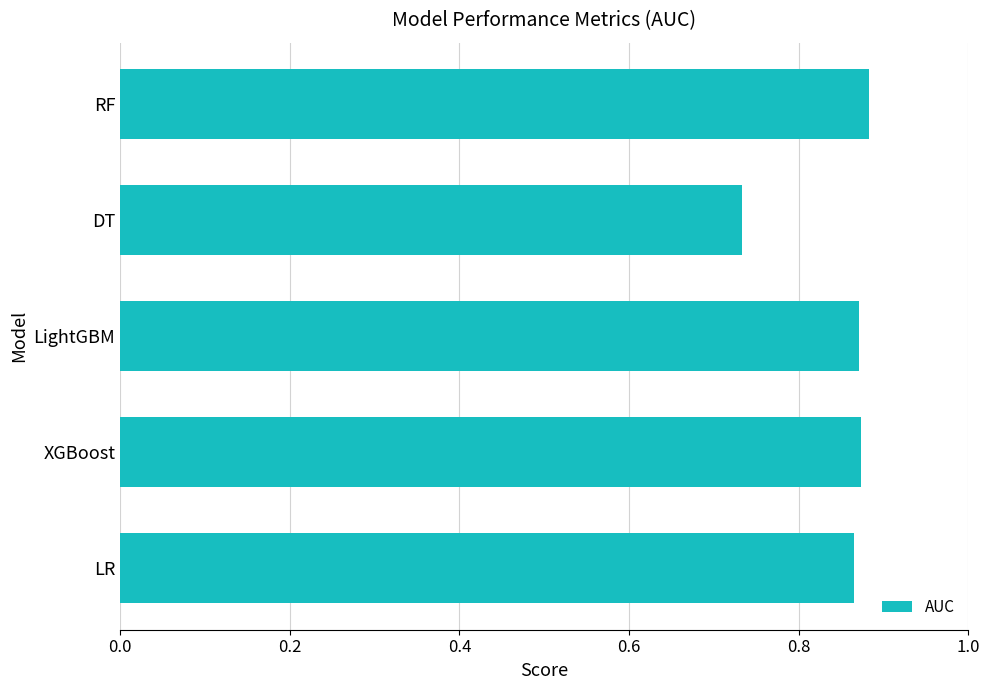

What is the average value?

0.8